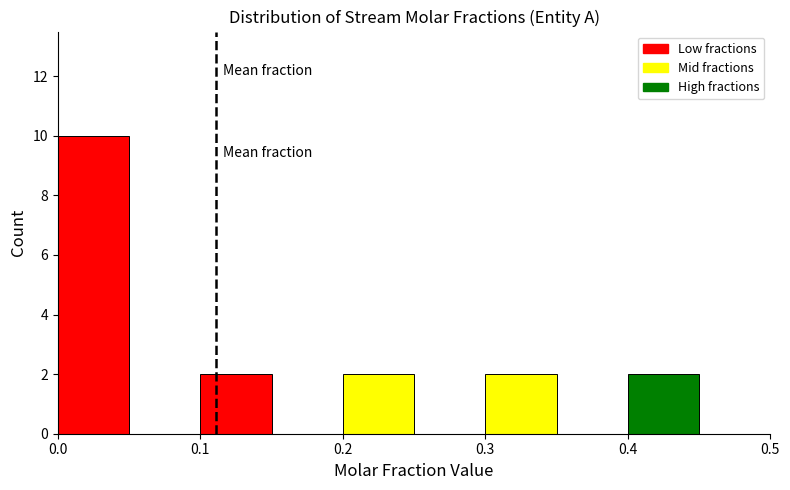

Which range on the x-axis has the tallest bar?

0.00 to 0.05